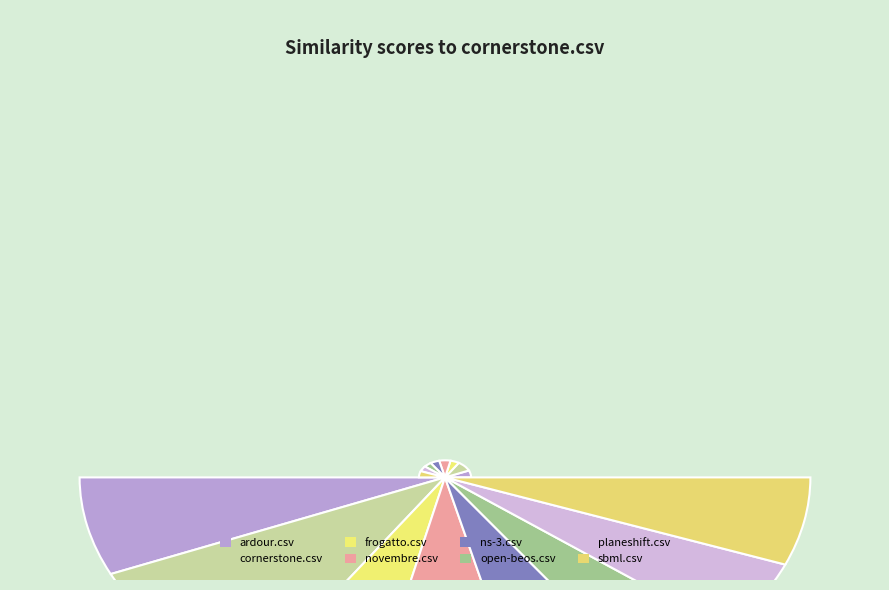

Which has a higher value, open-beos.csv or planeshift.csv?

planeshift.csv